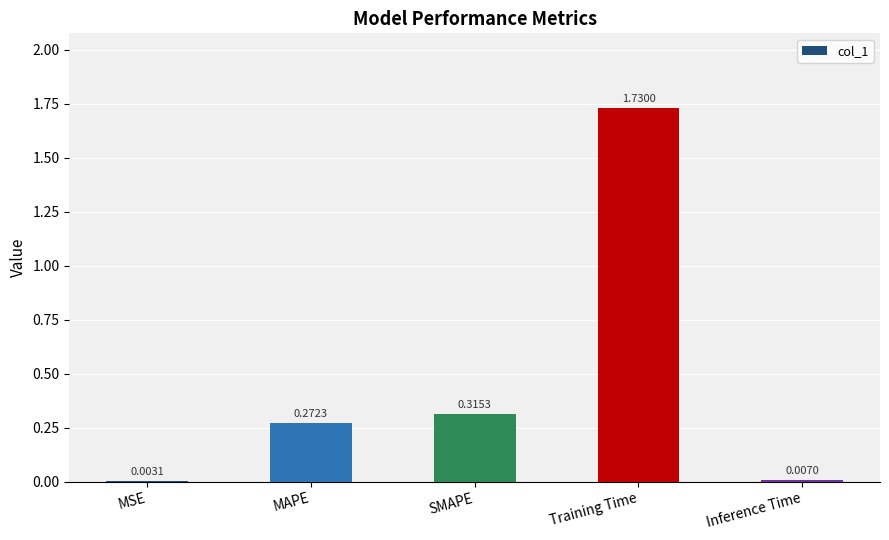

Where is the data nearest to the value 0?

MSE